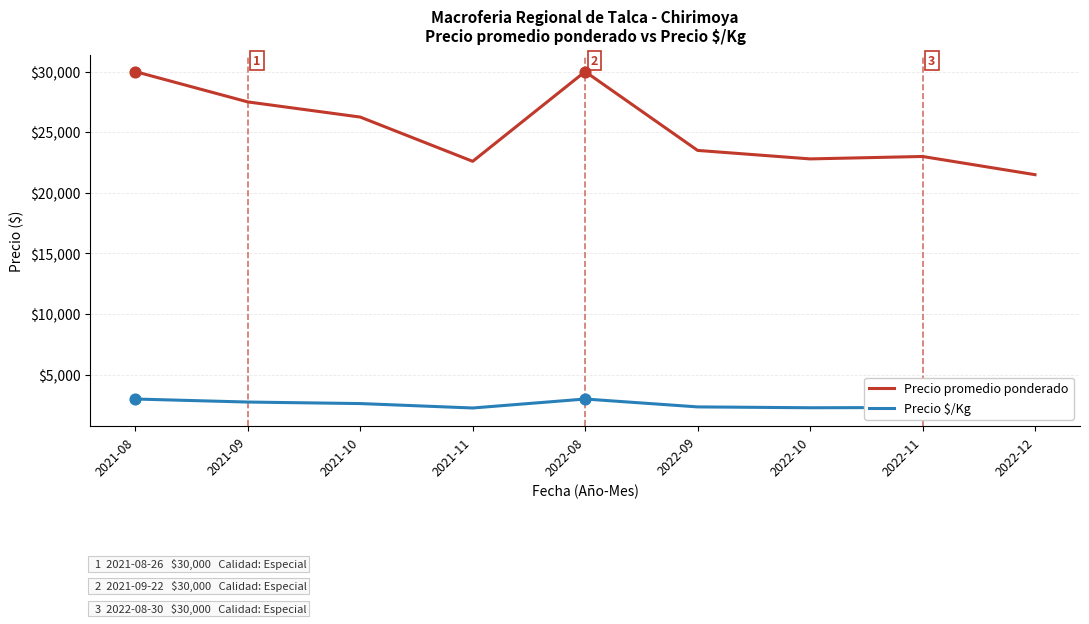

What is the total value across all series at 2021-09?

30250